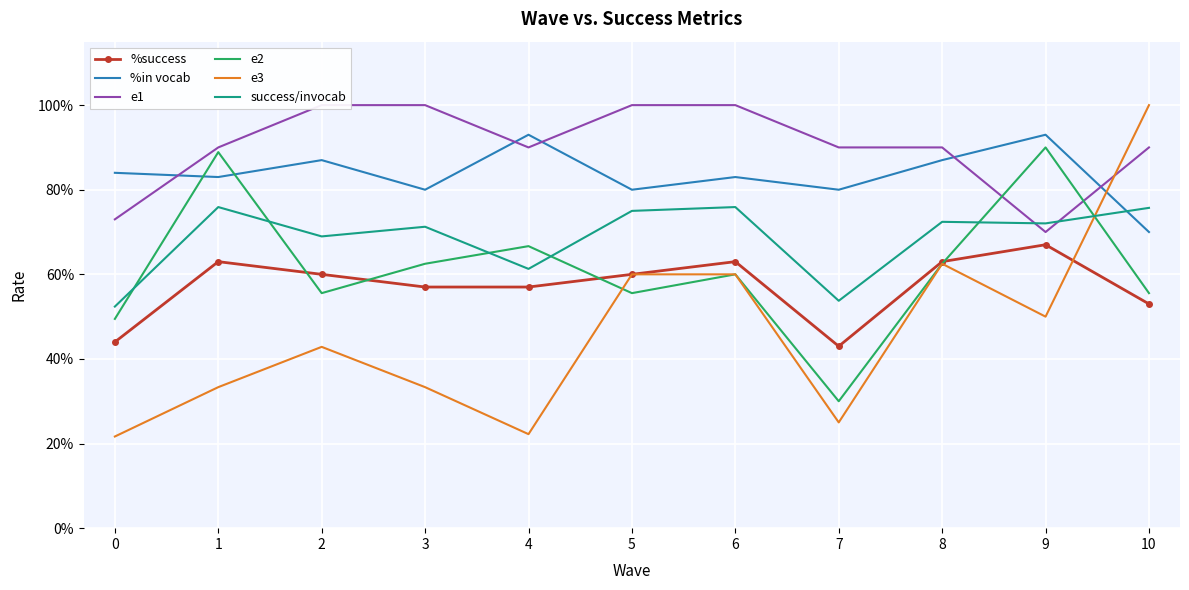

What are all the series names shown in the legend?

%success, %in vocab, e1, e2, e3, success/invocab